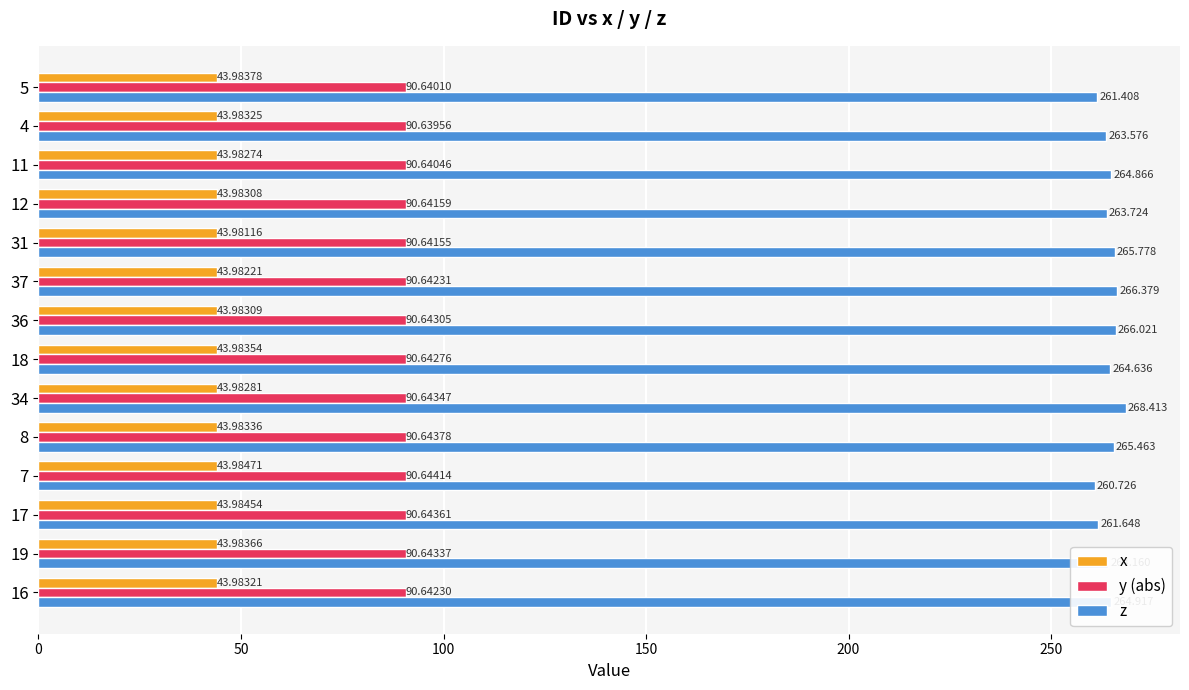

Which series has the largest range (max minus min)?

z